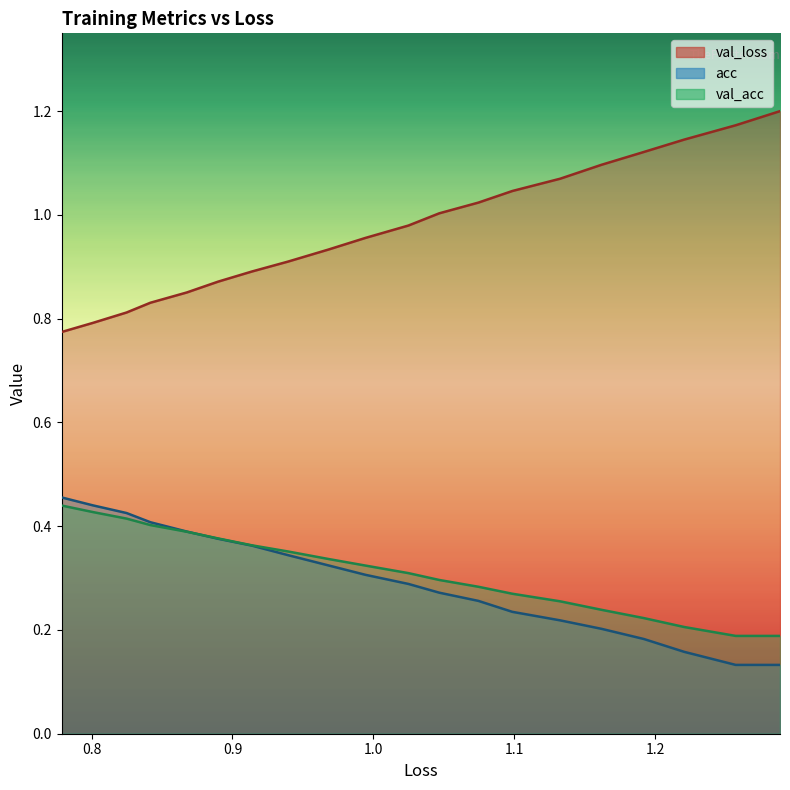

What is the average value of the loss series?

0.3